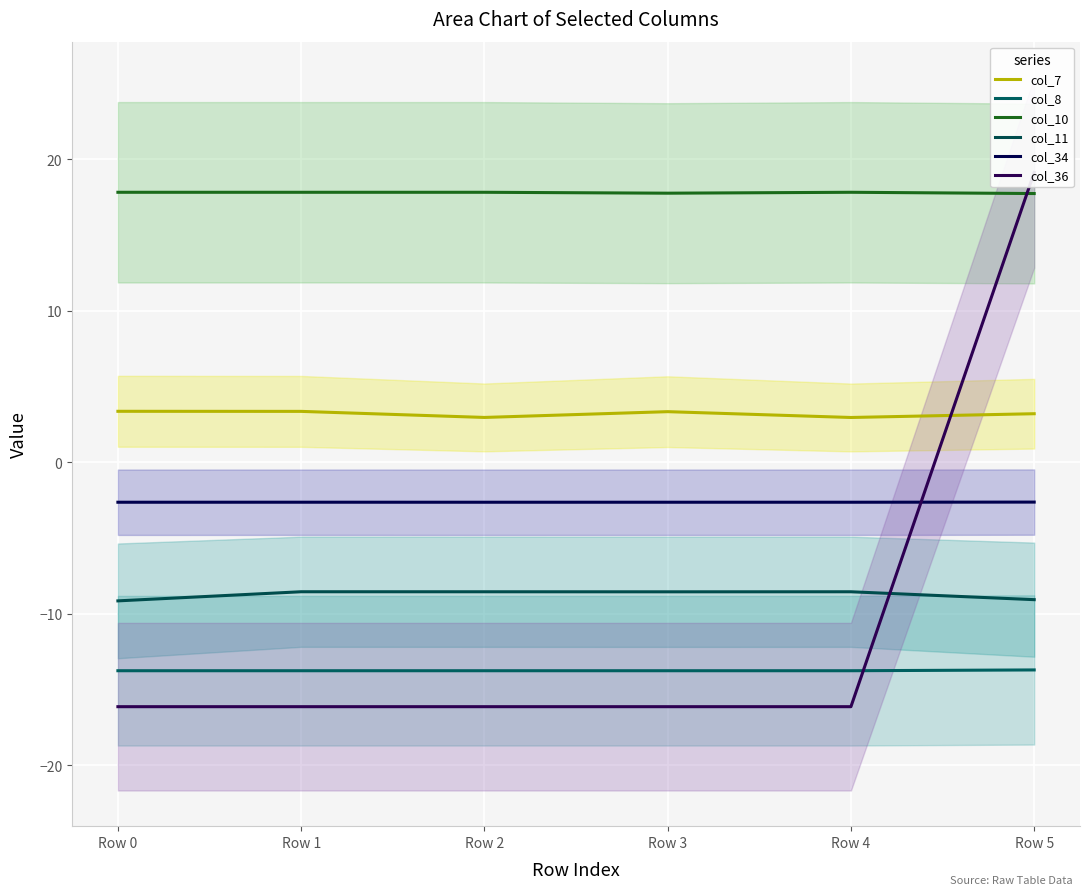

What is the difference between the second highest and minimum values in the col_10 series?

0.1